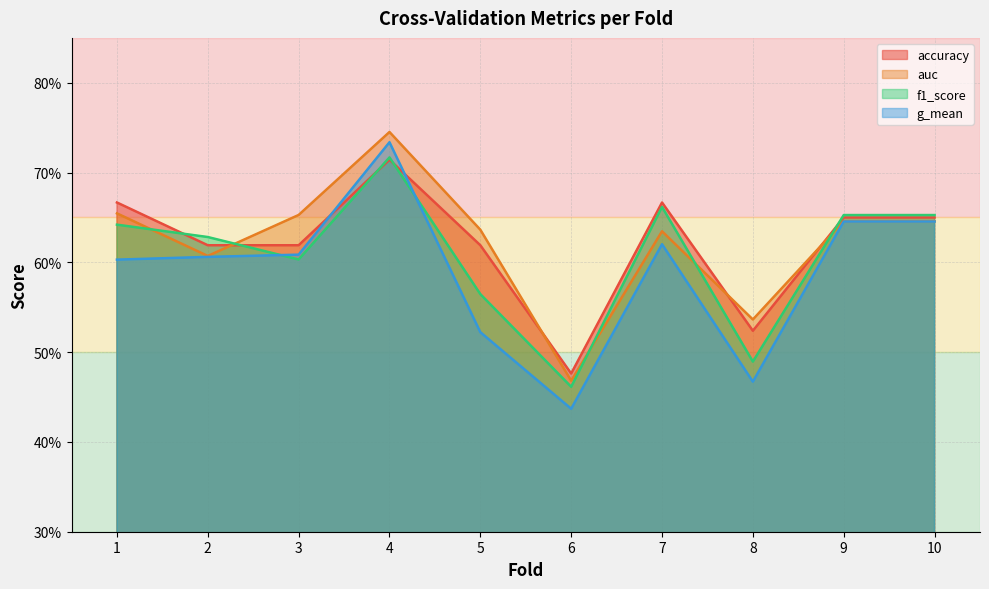

Where do accuracy and auc first cross each other?

2 and 3